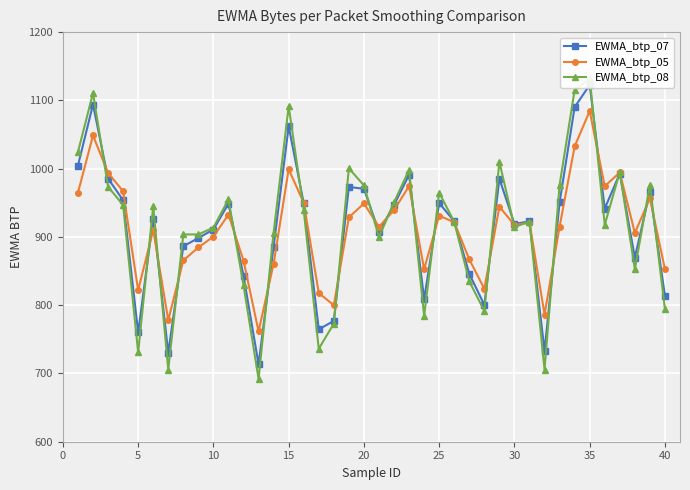

The EWMA_btp_05 series shows 1567.4 at 25. True or false?

False